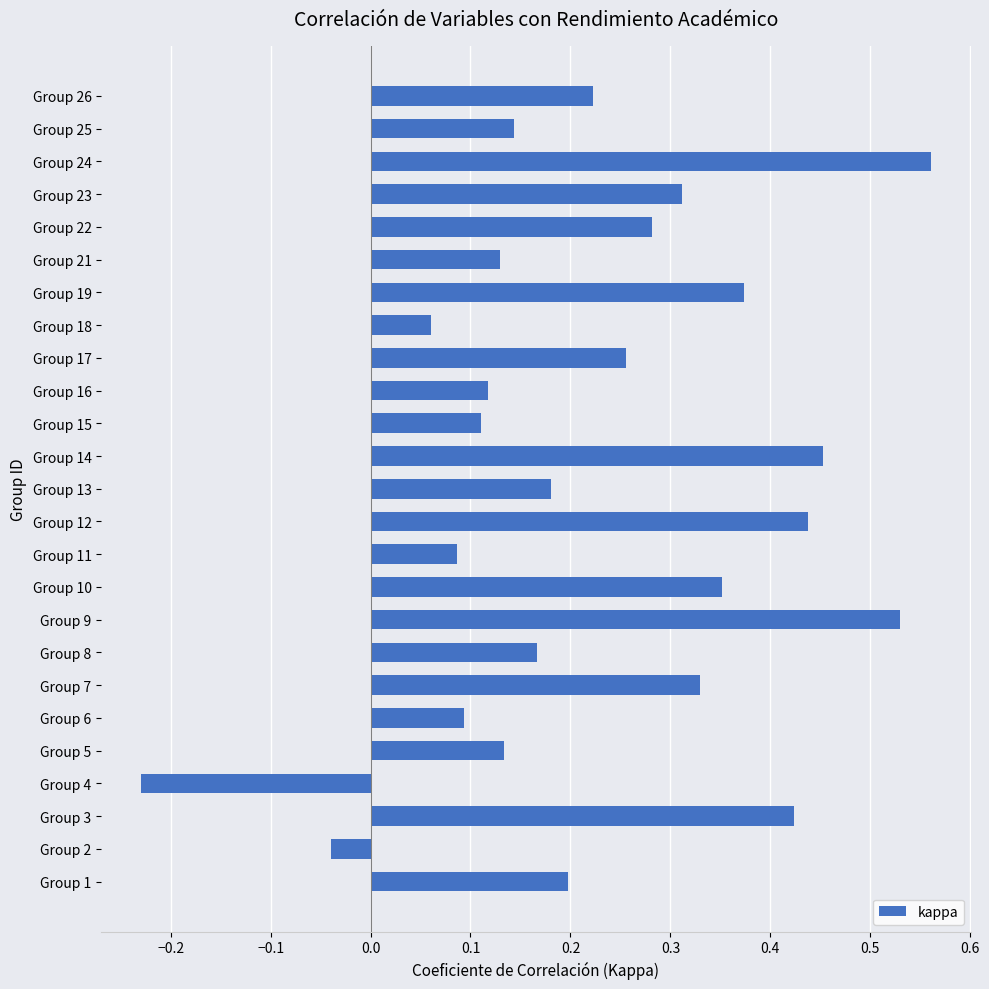

At which category does the chart reach its peak across all series?

Group 24